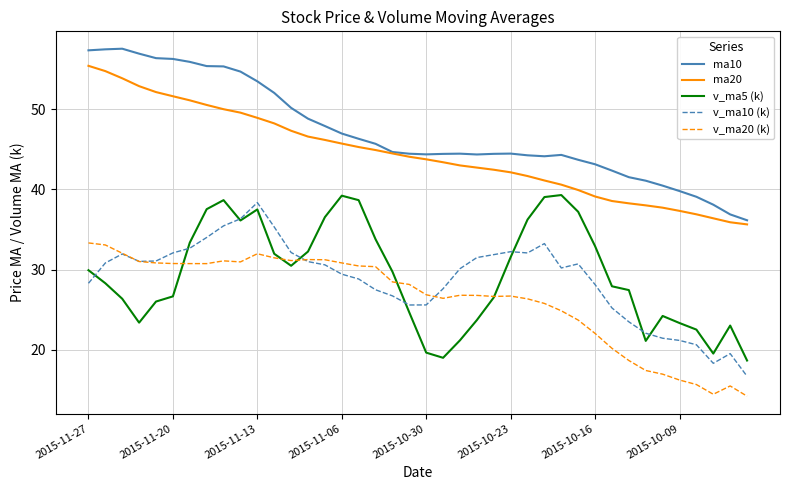

What is the minimum value shown in the chart?

14.2